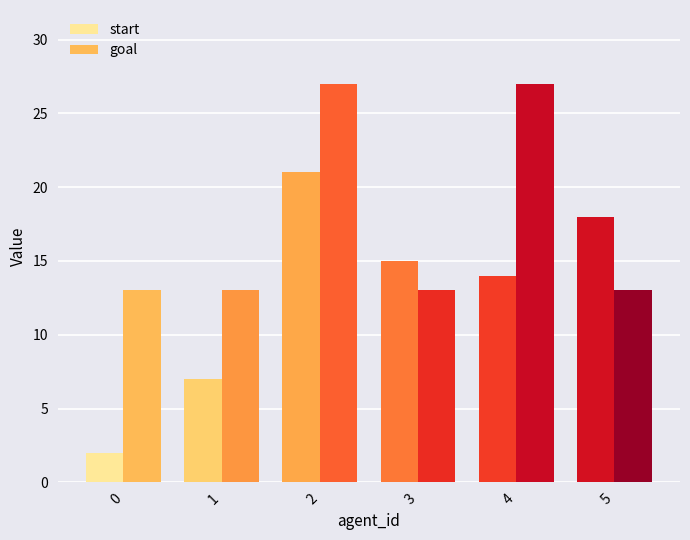

Which category has the highest value across all series?

2